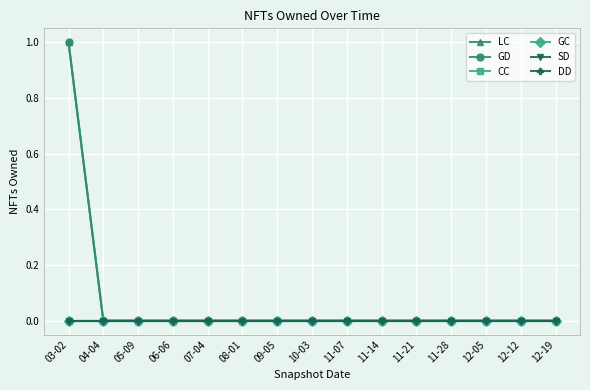

Is this an area chart (filled region under the line)?

No